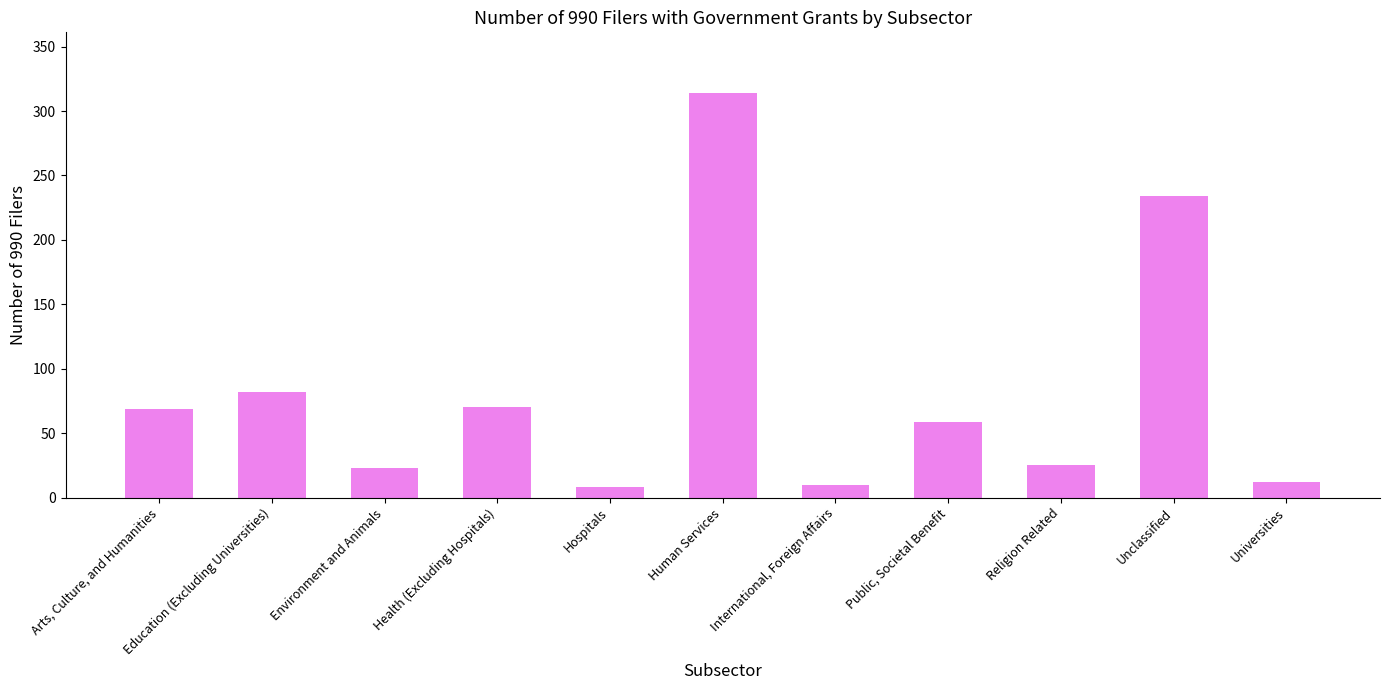

What is the ratio of the value at Religion Related to the value at Health (Excluding Hospitals)?

0.4